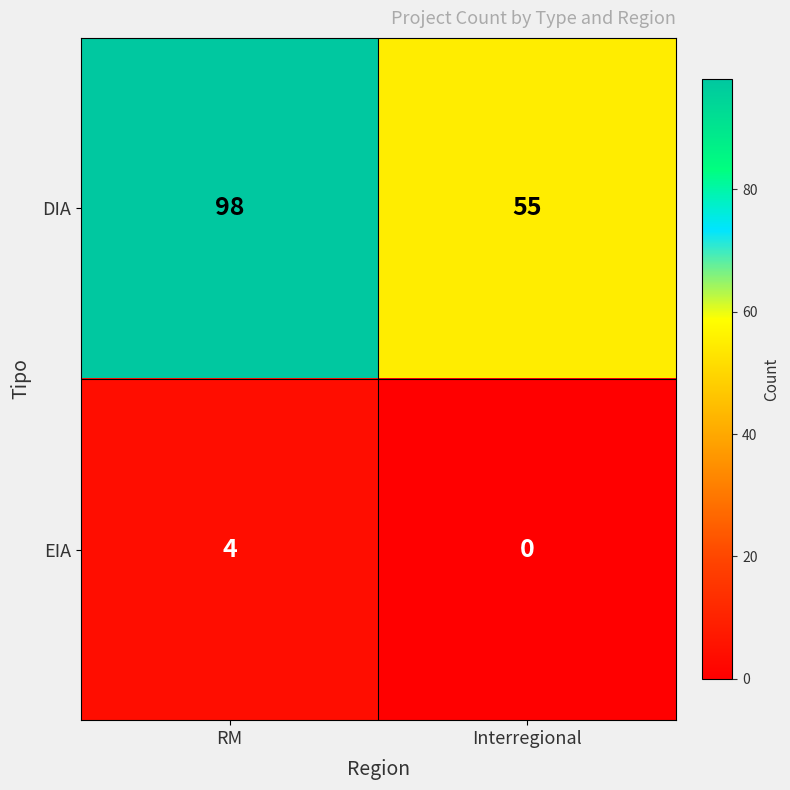

Which series has the widest spread of values?

DIA